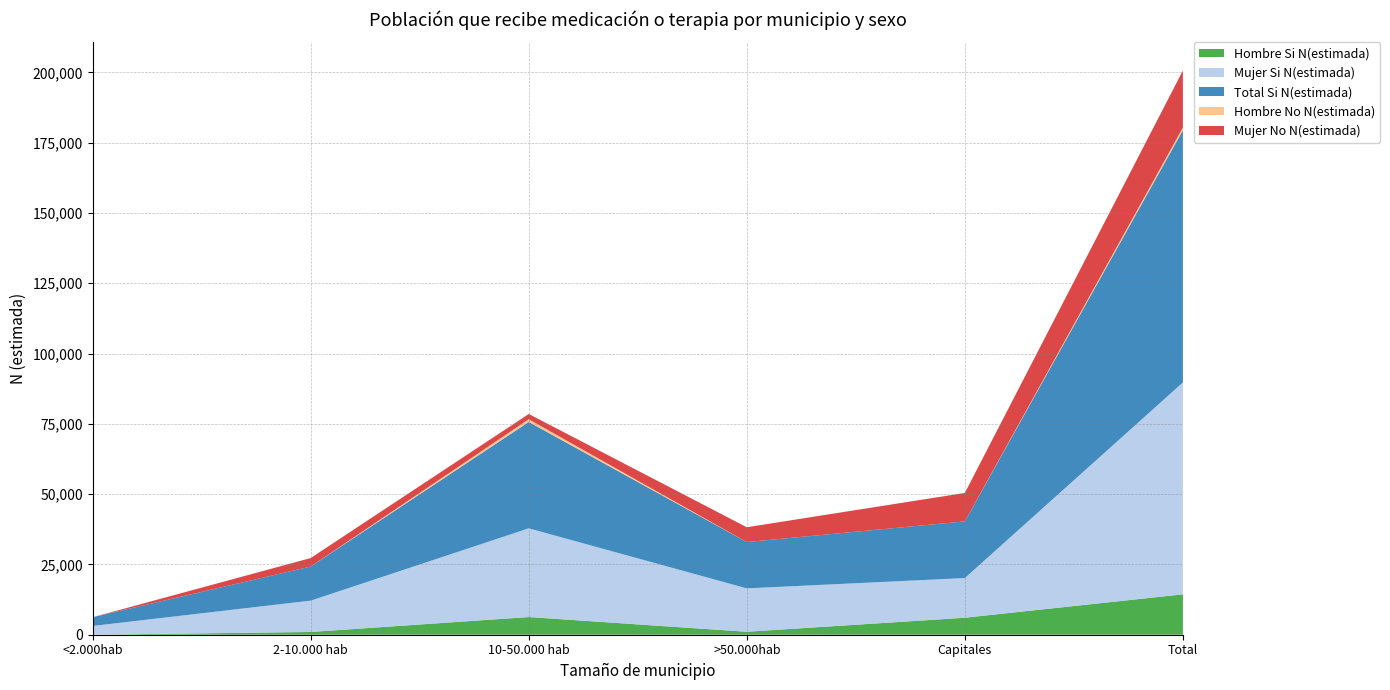

Reading left to right, what are all the values shown in this chart?

Hombre Si N(estimada): 0	977	6290	1053	6045	14365
Mujer Si N(estimada): 3113	11148	31545	15428	14111	75343
Total Si N(estimada): 3113	12125	37835	16481	20155	89708
Hombre No N(estimada): 0	0	959	0	0	959
Mujer No N(estimada): 0	3020	1866	5258	10112	20257